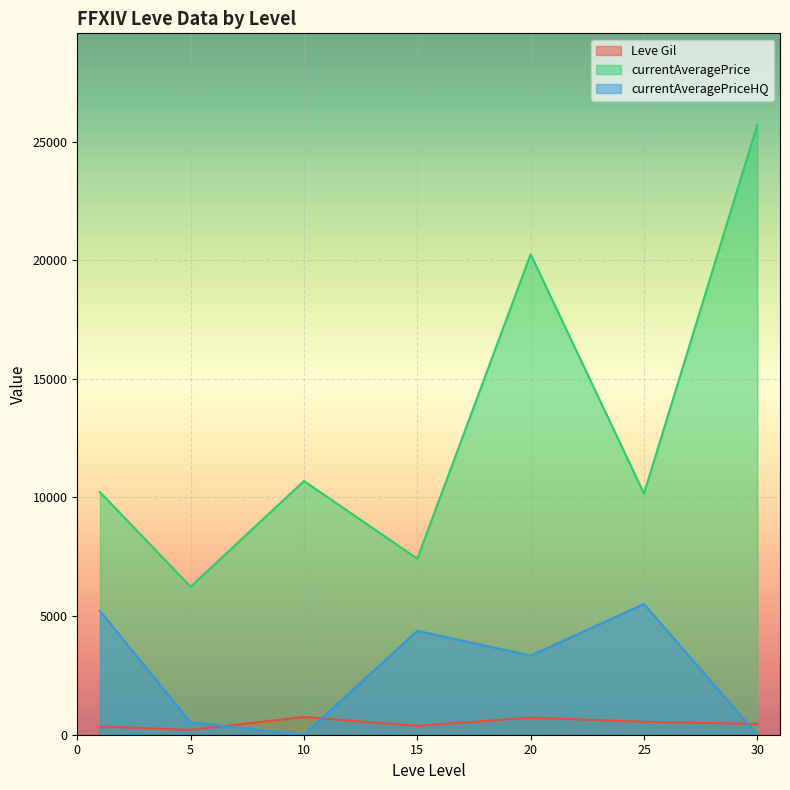

Which category has the highest value in the currentAveragePrice series?

30